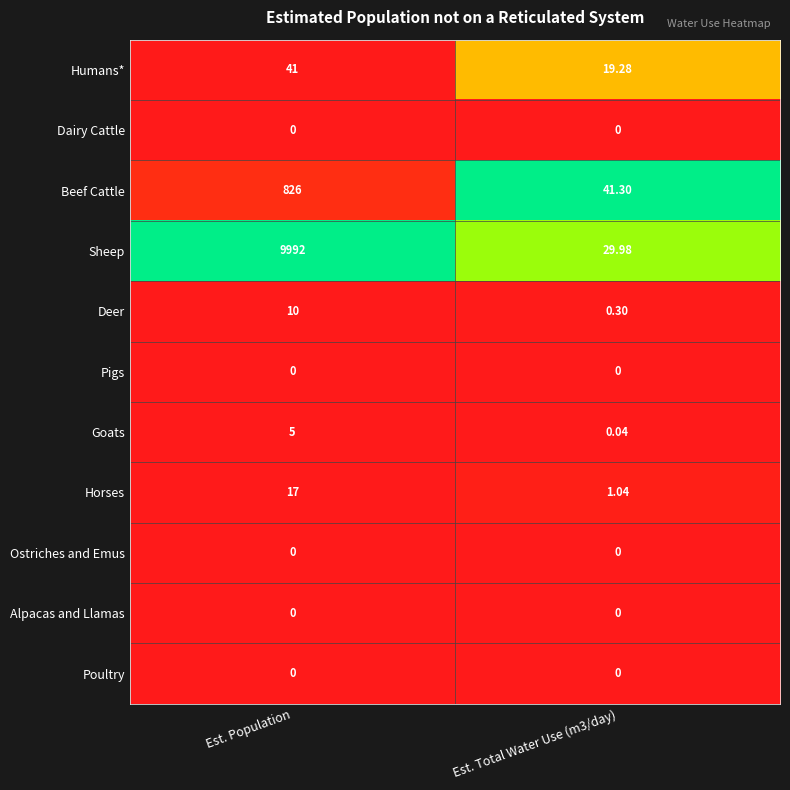

Which category has the highest value across all series?

Est. Population